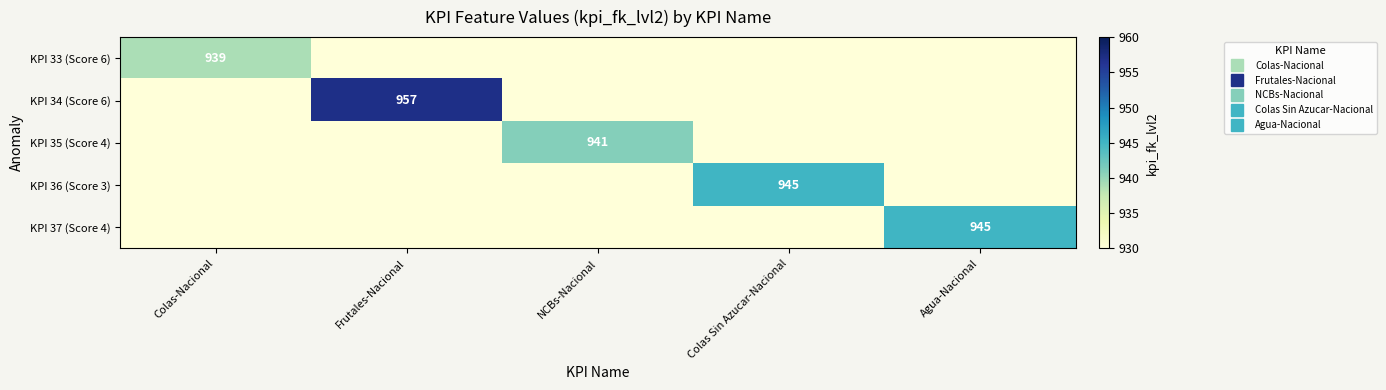

Which series has the largest range (max minus min)?

KPI 34 (Score 6)